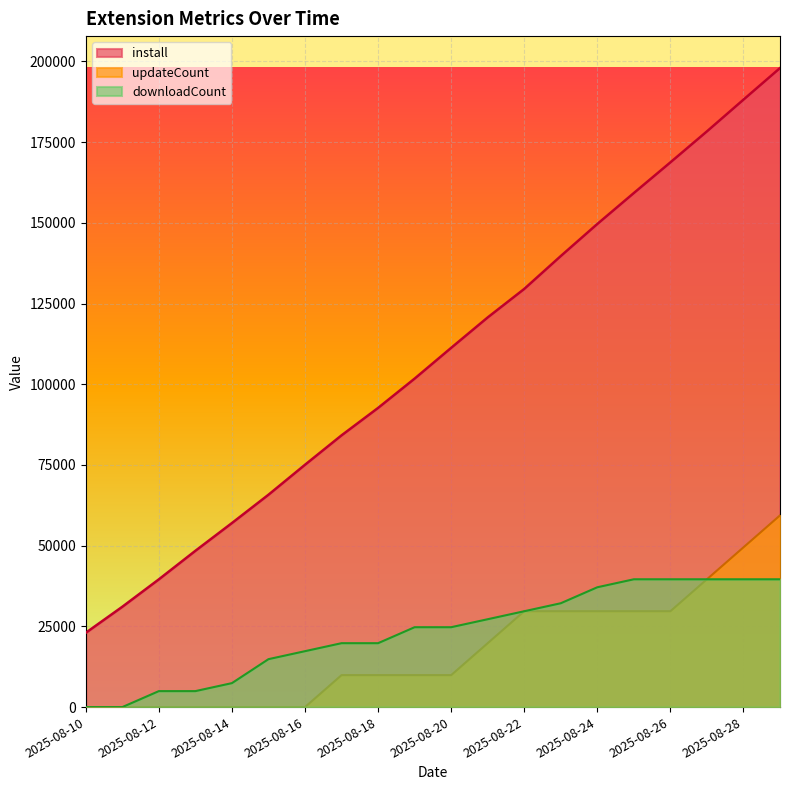

At which category does the chart reach its minimum across all series?

2025-08-10